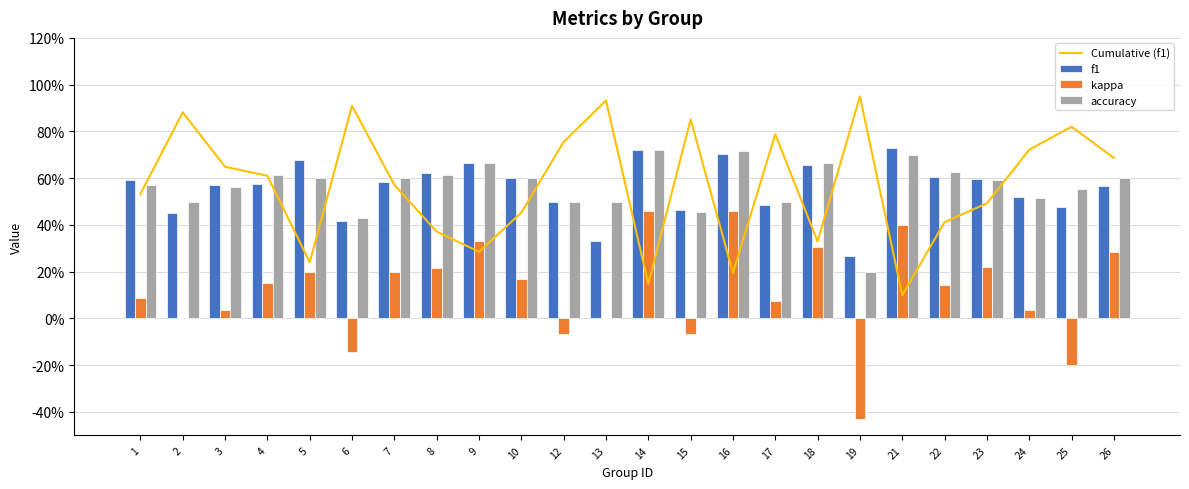

Reading right to left, list all the values displayed in this chart.

Cumulative (f1): 0.7	0.8	0.7	0.5	0.4	0.1	1.0	0.3	0.8	0.2	0.9	0.1	0.9	0.8	0.5	0.3	0.4	0.6	0.9	0.2	0.6	0.6	0.9	0.5
f1: 0.6	0.5	0.5	0.6	0.6	0.7	0.3	0.7	0.5	0.7	0.5	0.7	0.3	0.5	0.6	0.7	0.6	0.6	0.4	0.7	0.6	0.6	0.5	0.6
kappa: 0.3	-0.2	0.0	0.2	0.1	0.4	-0.4	0.3	0.1	0.5	-0.1	0.5	0.0	-0.1	0.2	0.3	0.2	0.2	-0.1	0.2	0.2	0.0	0.0	0.1
accuracy: 0.6	0.6	0.5	0.6	0.6	0.7	0.2	0.7	0.5	0.7	0.5	0.7	0.5	0.5	0.6	0.7	0.6	0.6	0.4	0.6	0.6	0.6	0.5	0.6